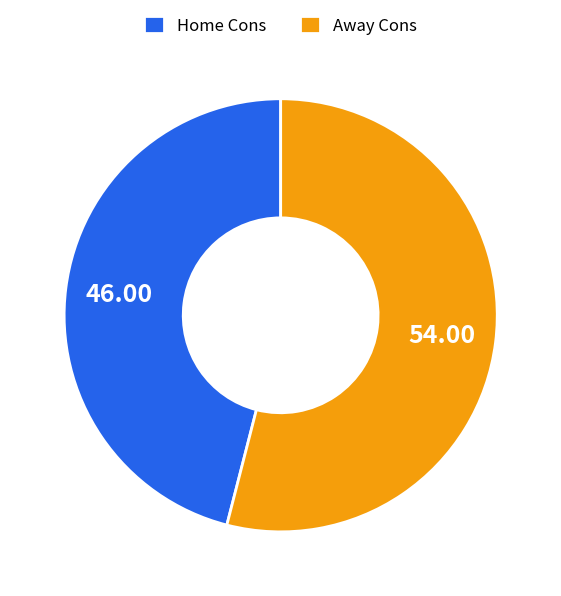

Which category has the biggest portion of the pie?

Away Cons